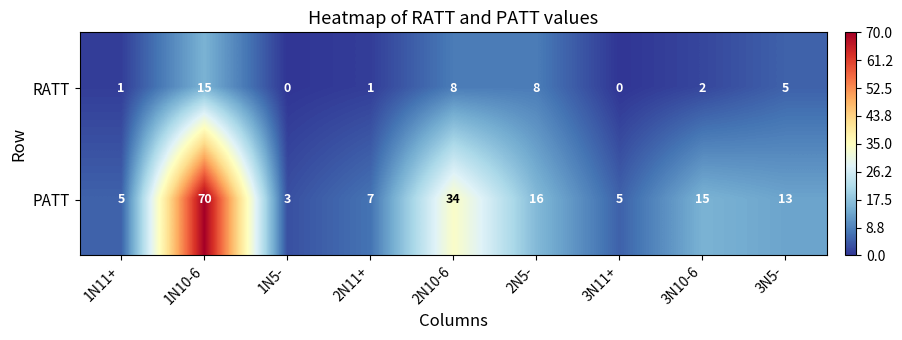

Count the number of categories in the chart.

9